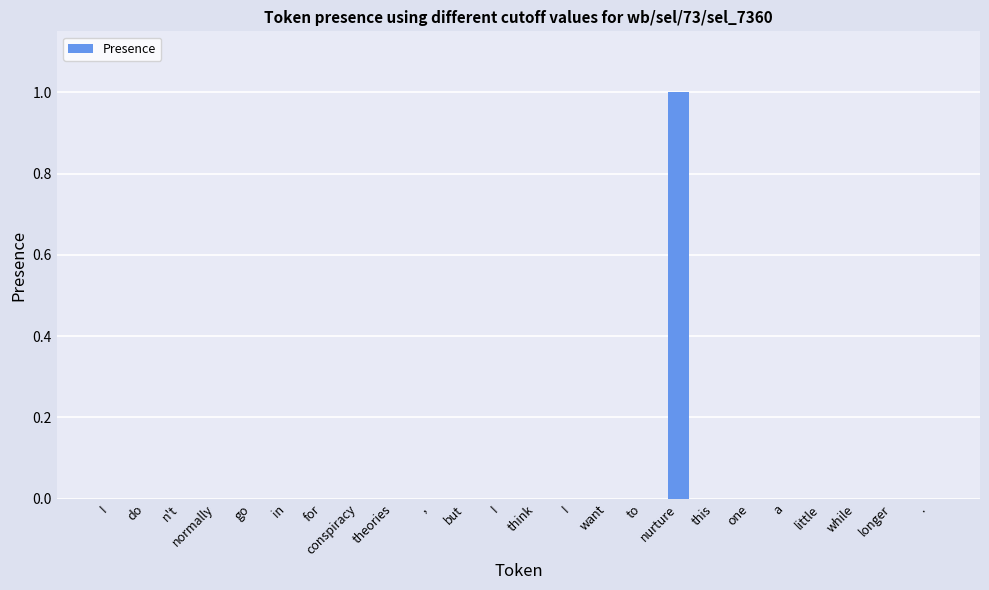

How many data points does each series have?

24